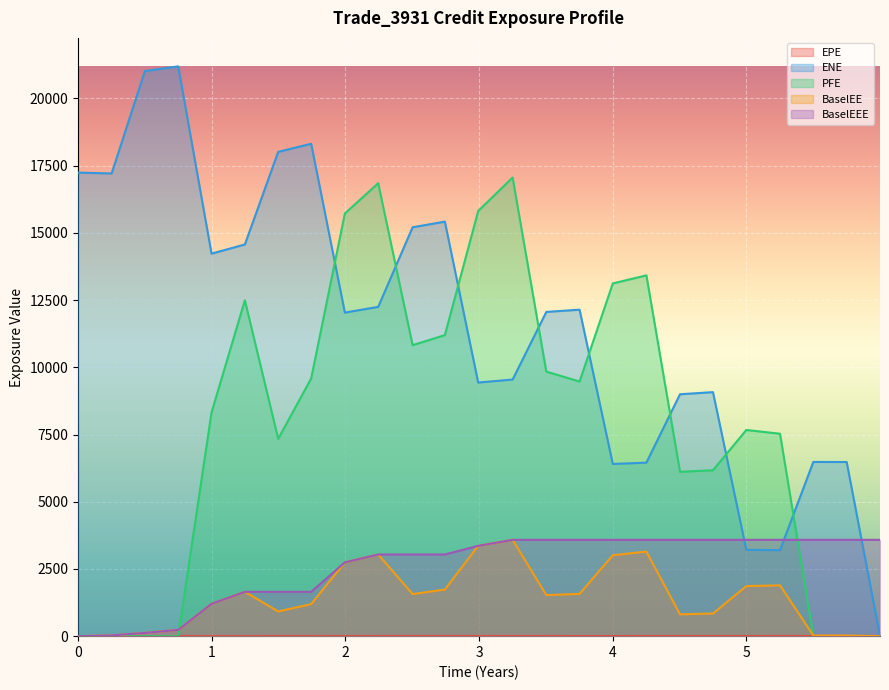

What is the sum of the BaselEE values at 5.99862 and 5.7493?

23.7